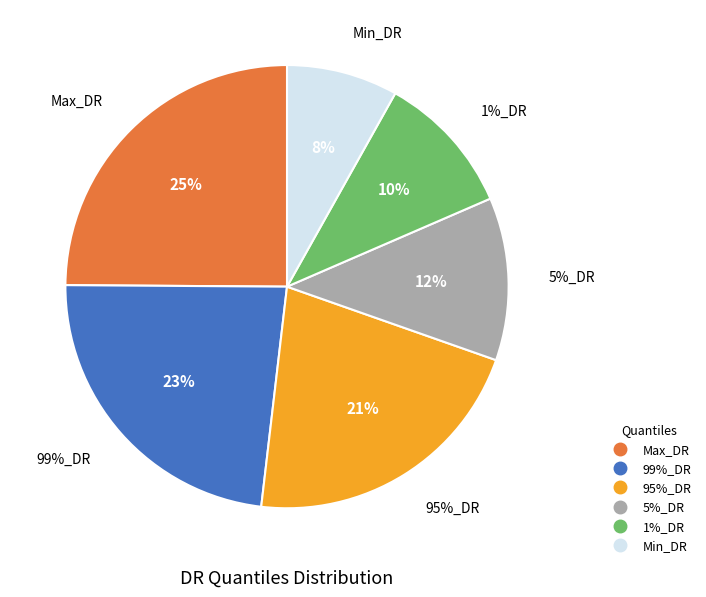

What percentage is the Max_DR slice, to the nearest percent?

25%